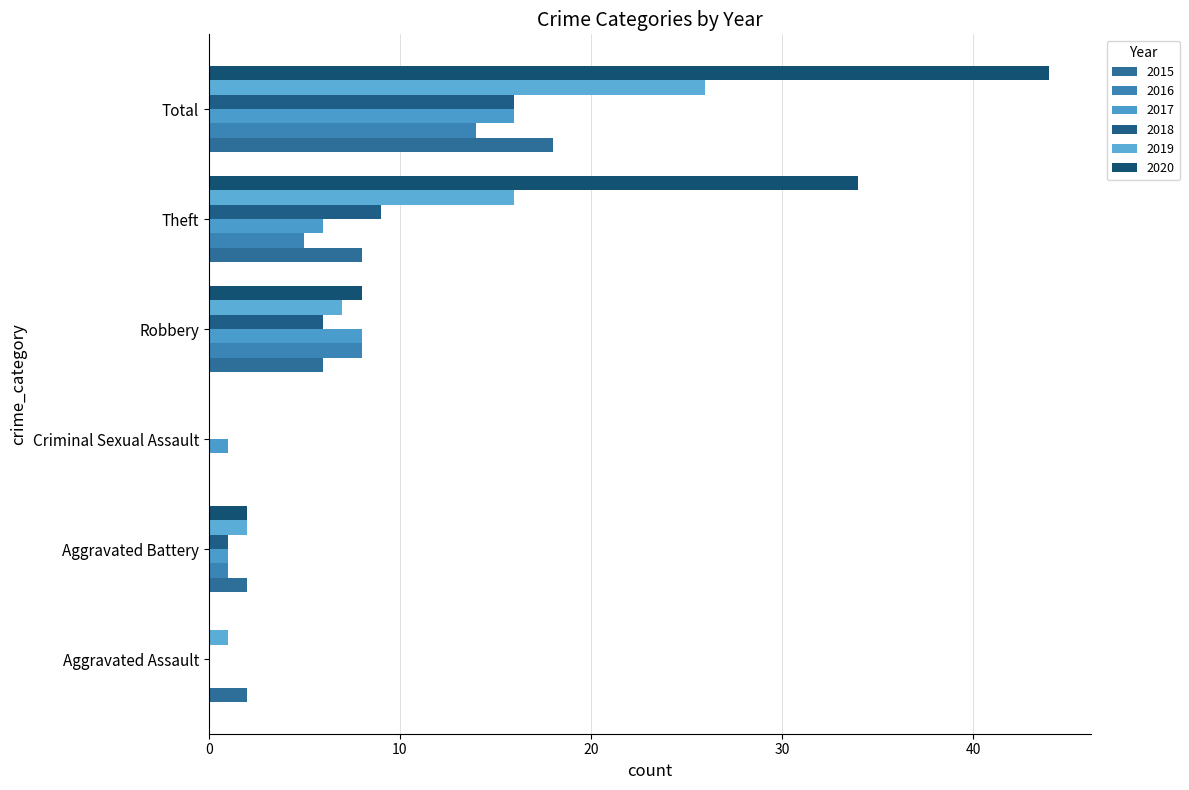

How many series are shown in this chart?

6